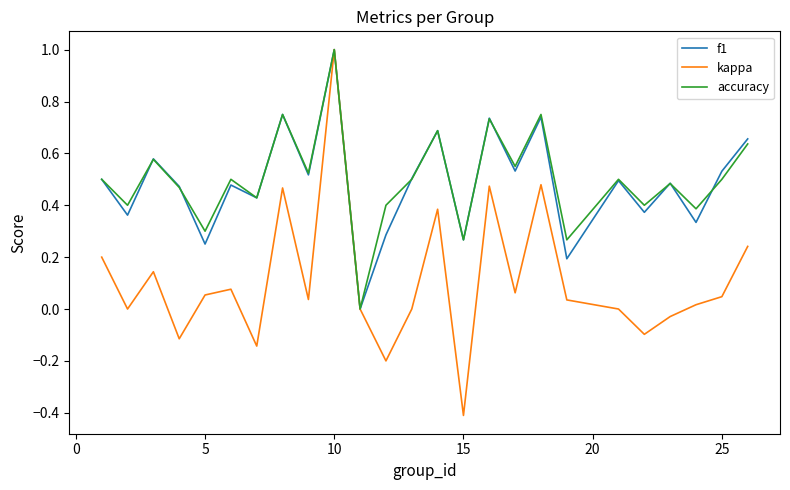

What is the maximum value for accuracy?

1.0